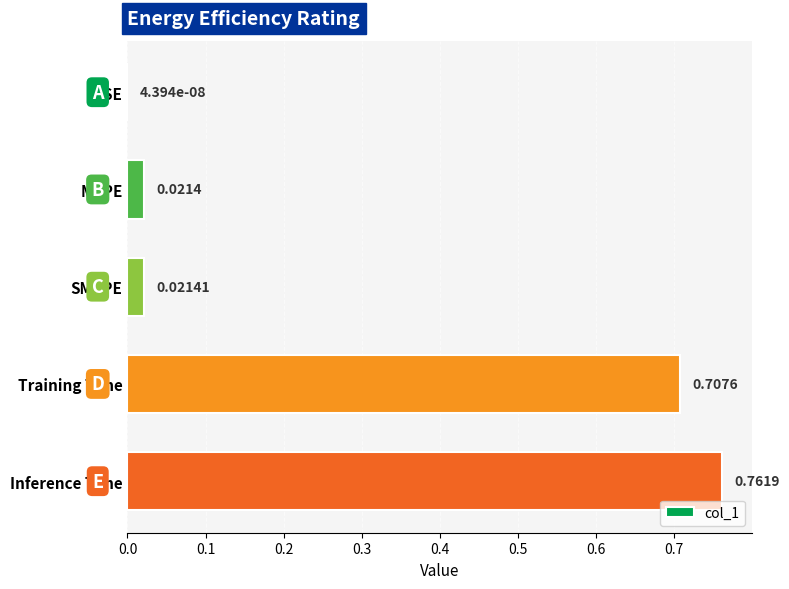

What is the sum of all values?

1.5